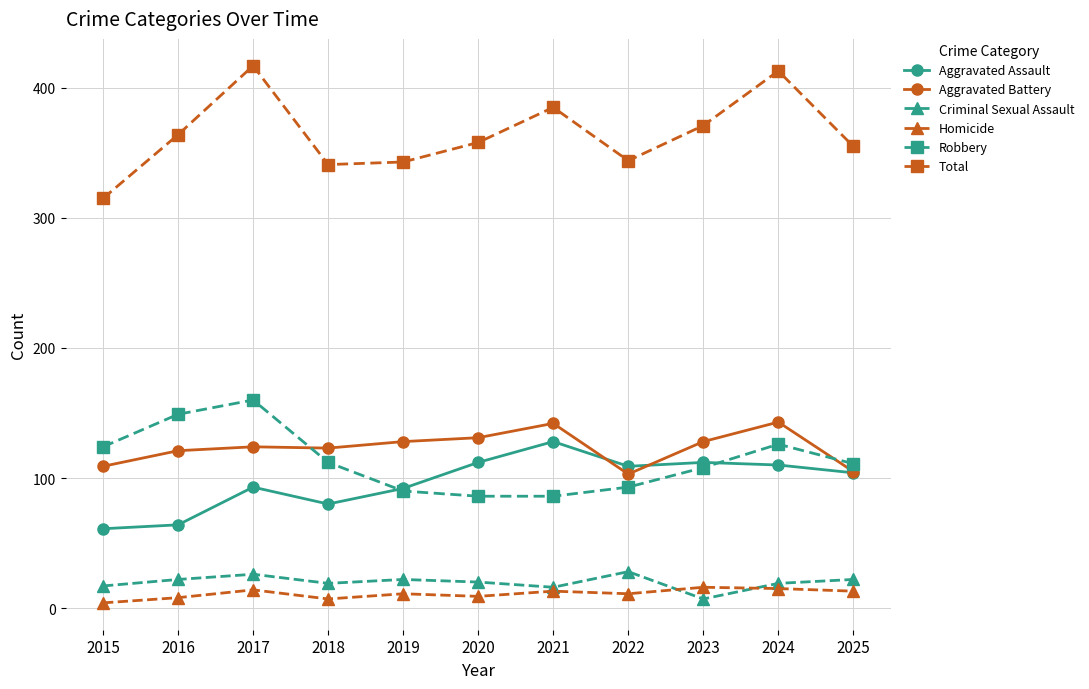

Count the number of categories in the chart.

11